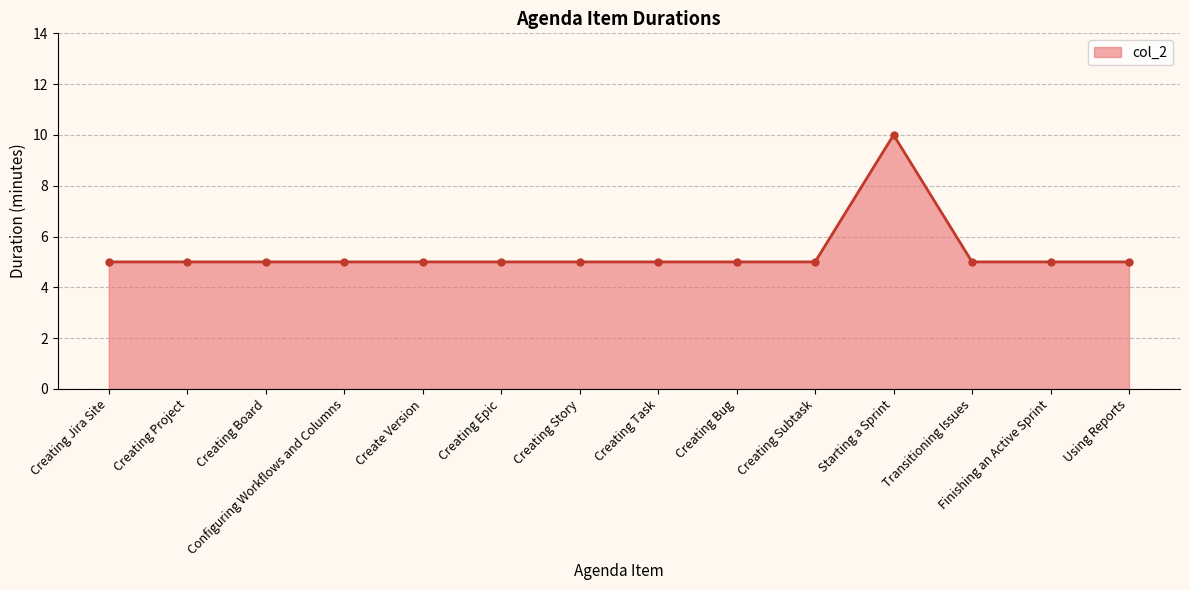

How many lines are shown in the chart?

1